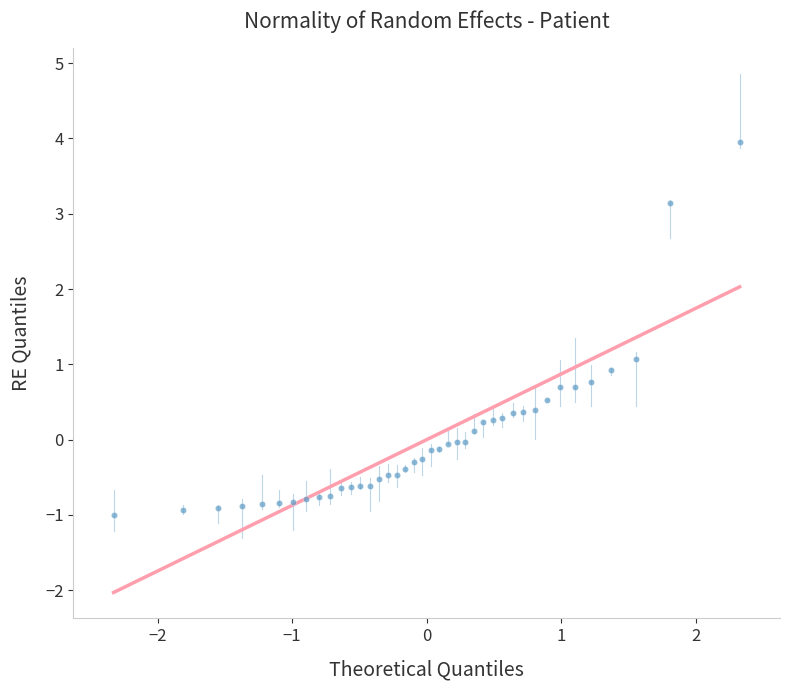

What is the range of Y values (max minus min)?

5.0